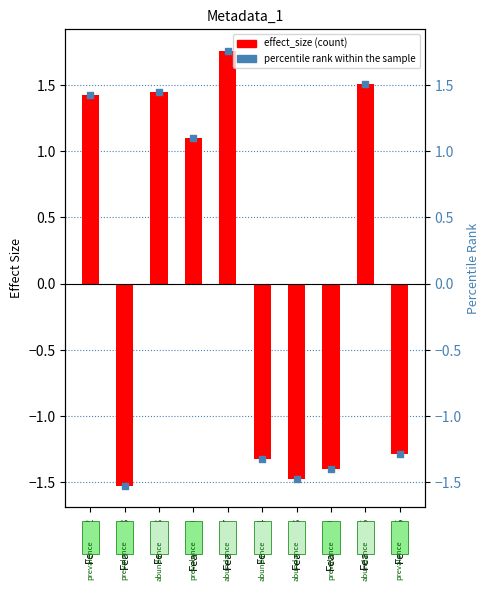

Is the value of percentile rank within the sample at Feature8 greater than the value of effect_size at Feature4?

Yes